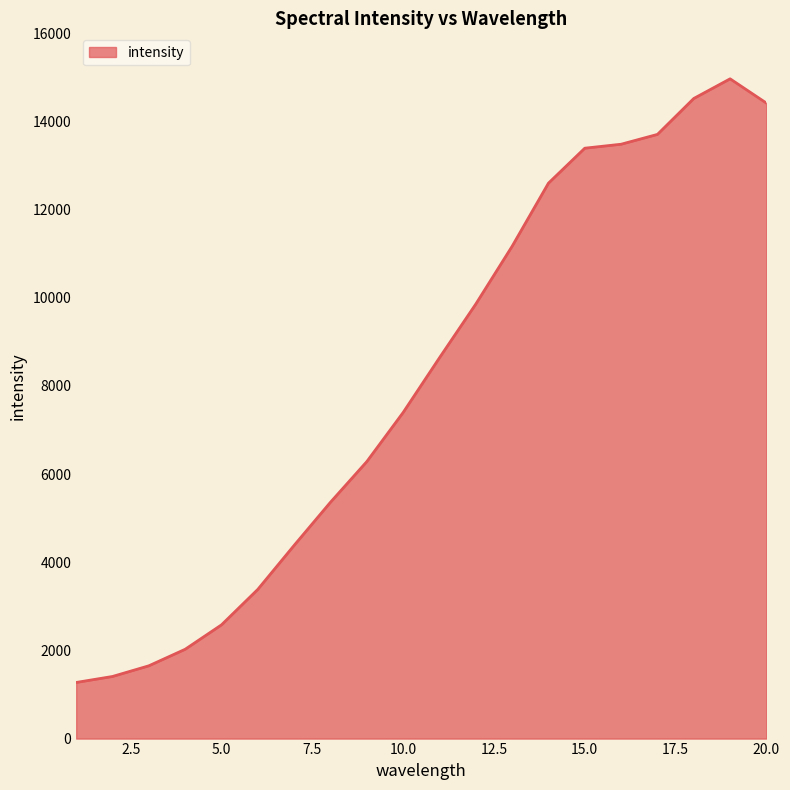

What is the minimum value shown in the chart?

1273